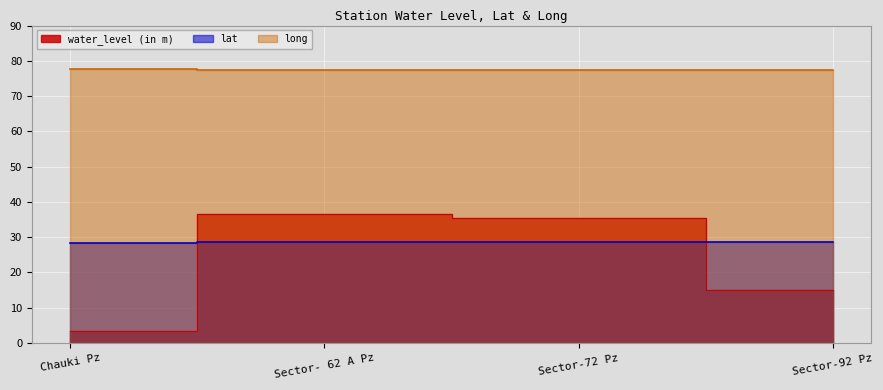

Which series ends up on top after the final intersection of lat and water_level (in m)?

lat